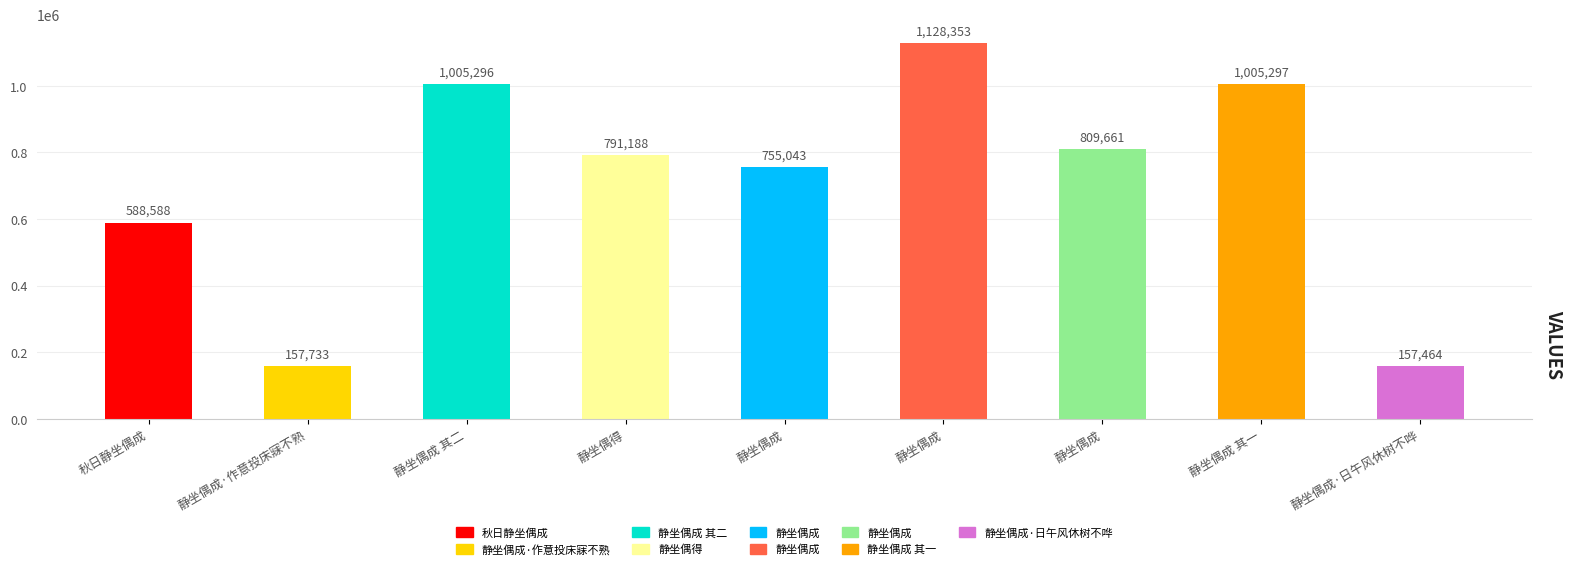

How many distinct data groups are displayed?

1